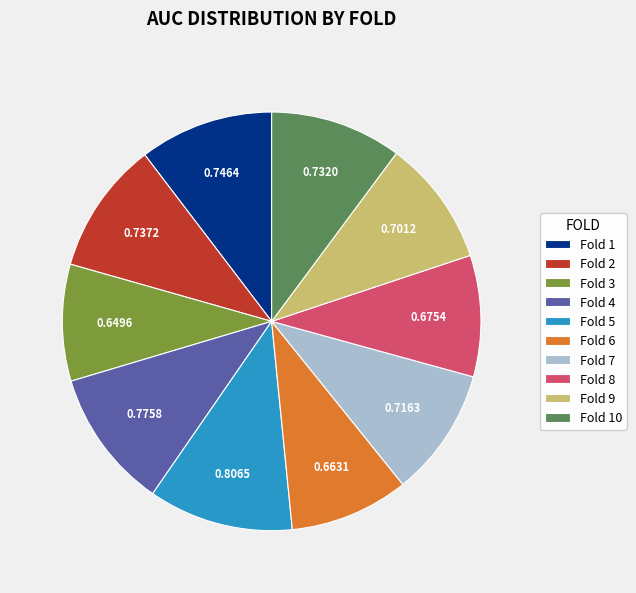

Is the sum of Fold 7 and Fold 8 greater than half?

No